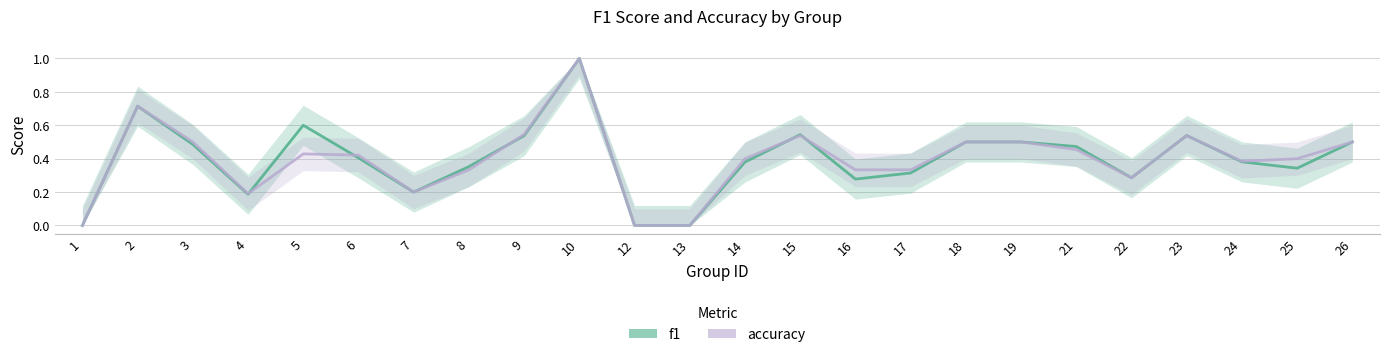

Count the accuracy values in the range 0 to 1.

24